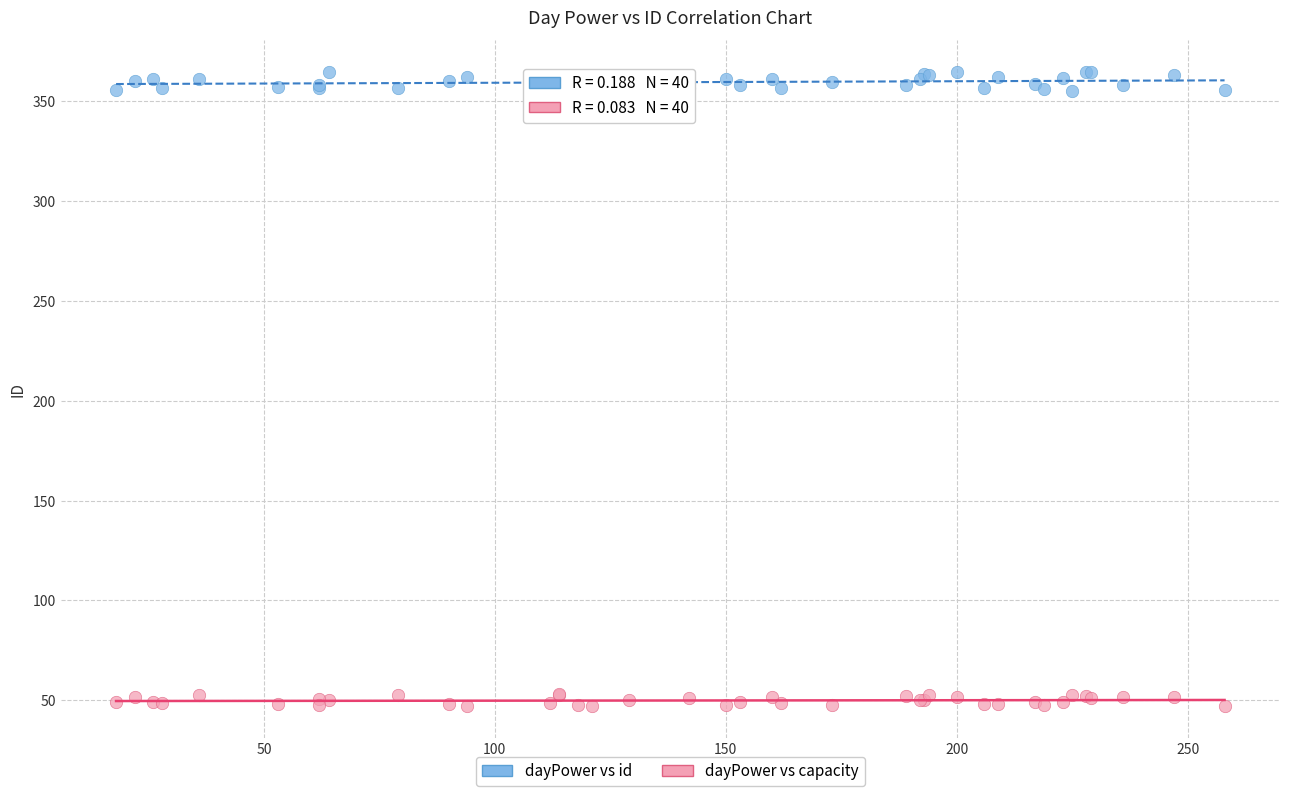

Which series has the widest spread of Y values?

dayPower vs id